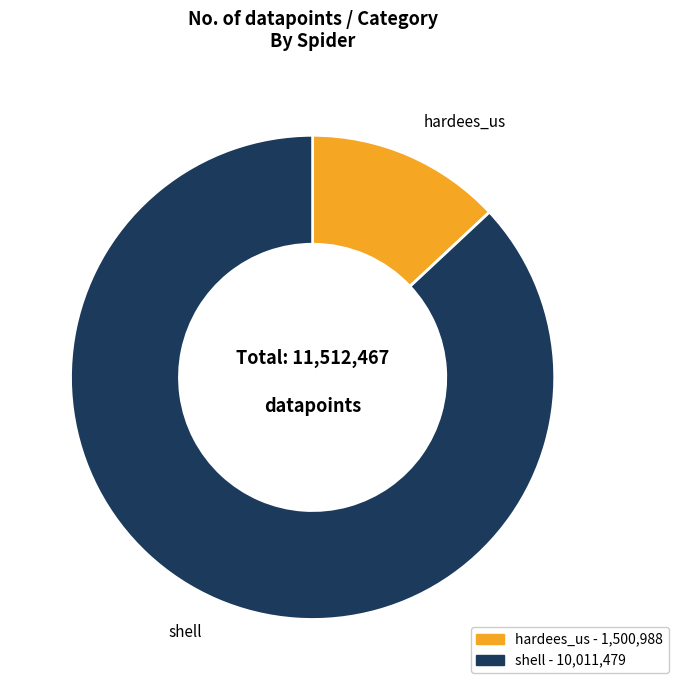

Which slice is the largest?

shell